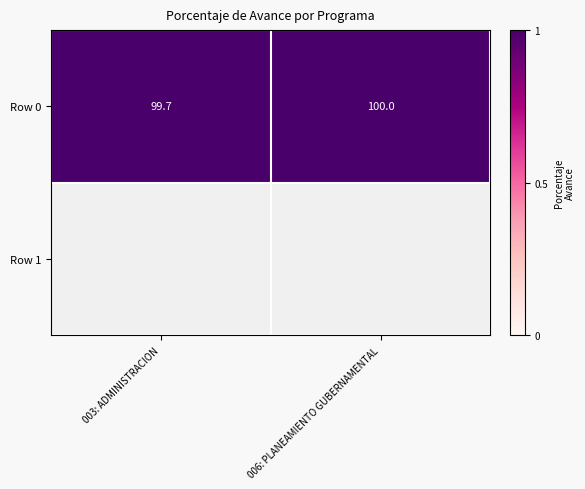

What is the maximum value shown in the chart?

100.0